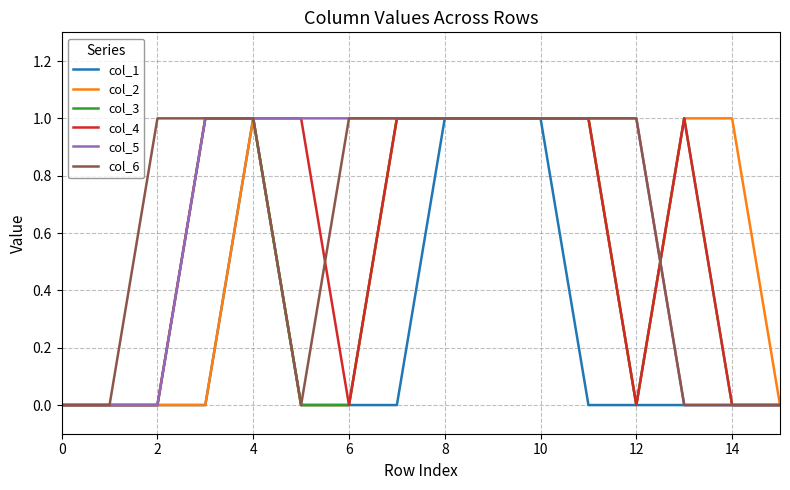

Is this an area chart (filled region under the line)?

No